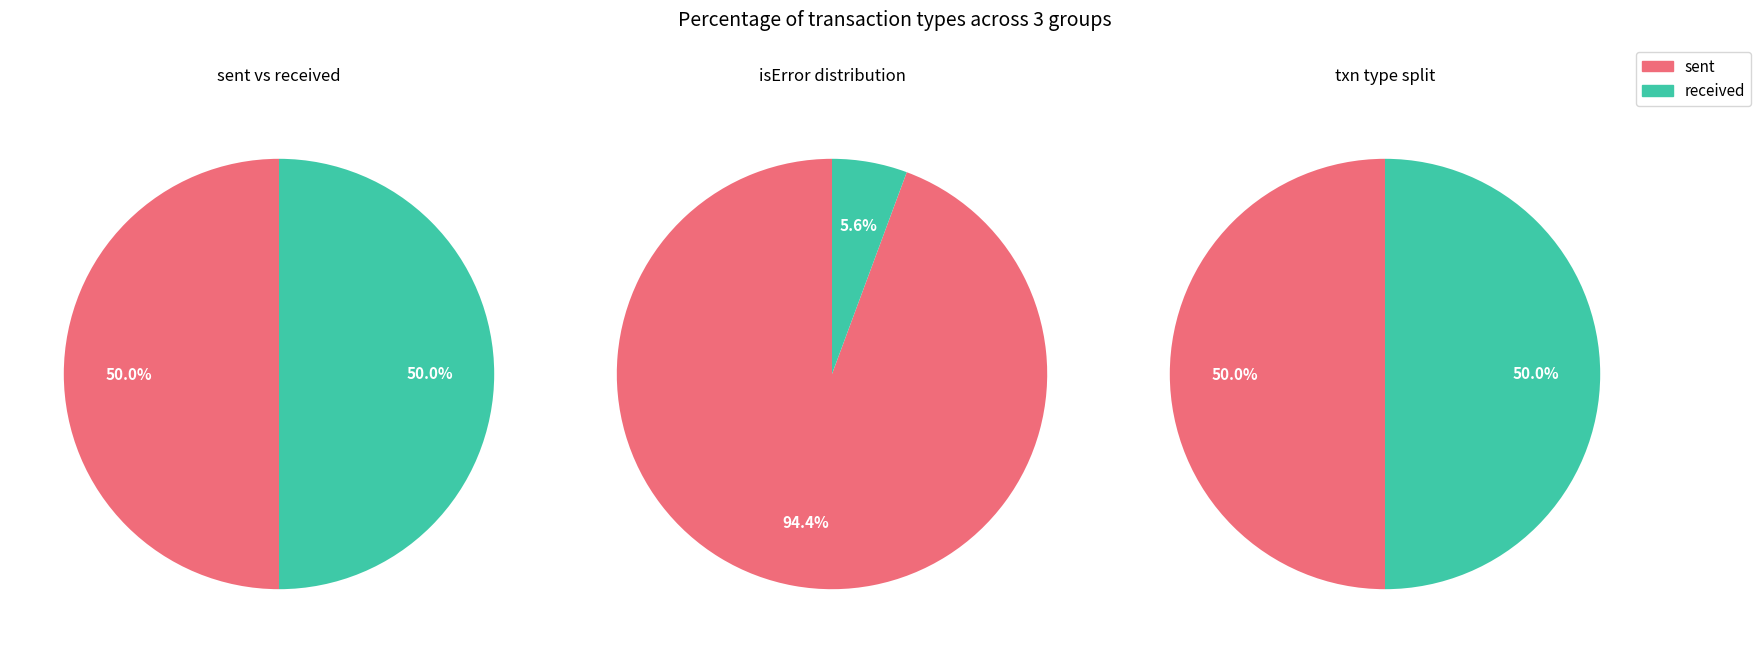

Is 0 the majority of the pie?

No